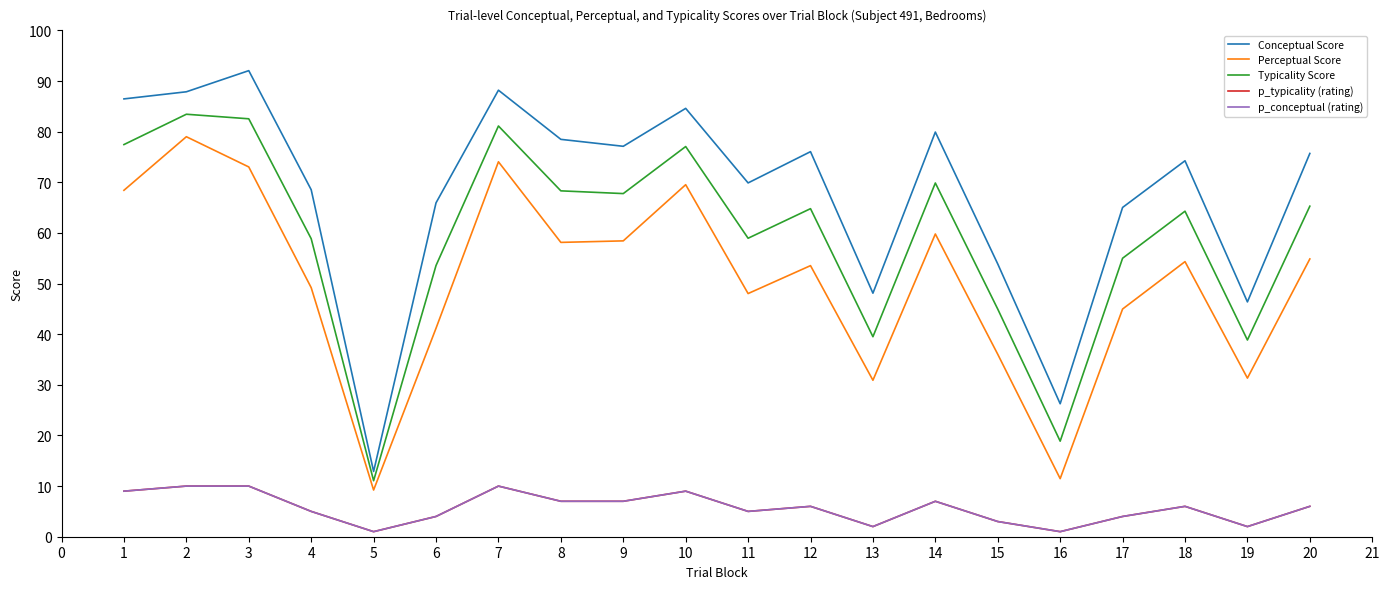

Which series has the widest spread of values?

Conceptual Score